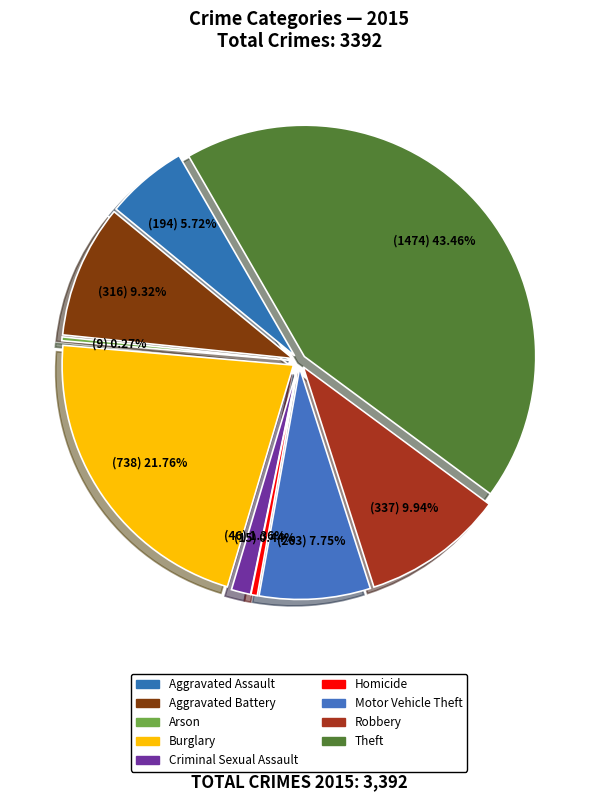

Count the number of slices in the pie.

9